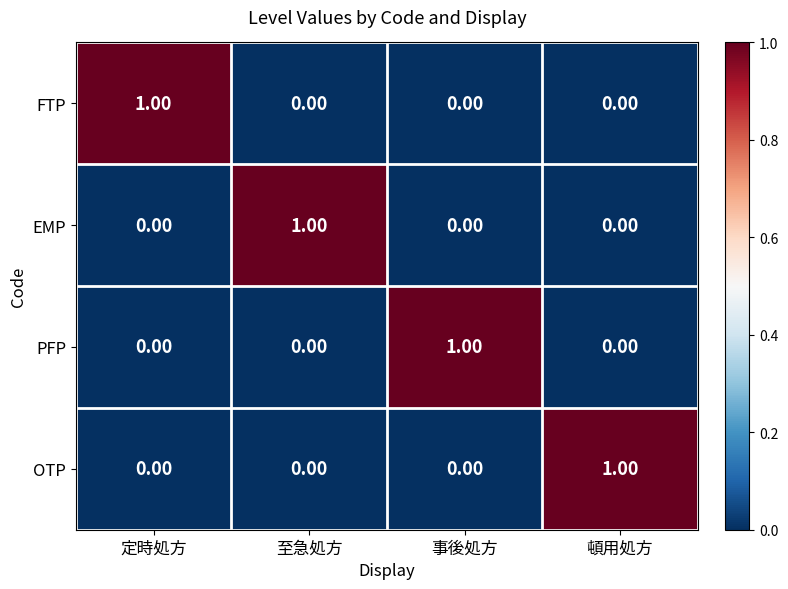

At how many categories does at least one series exceed 0?

4